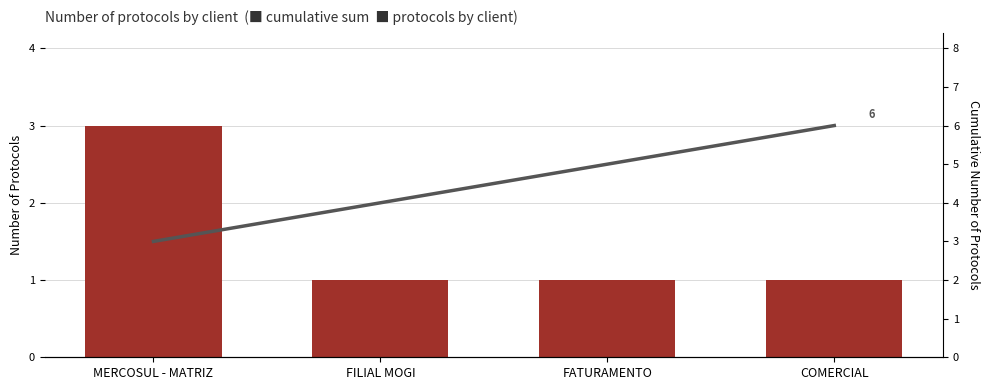

Which series changed the most between FILIAL MOGI and FATURAMENTO?

cumulative sum